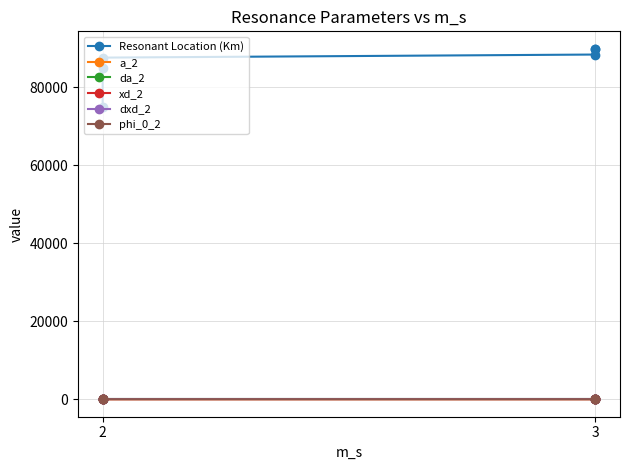

What is the approximate value of dxd_2 at 2?

0.1